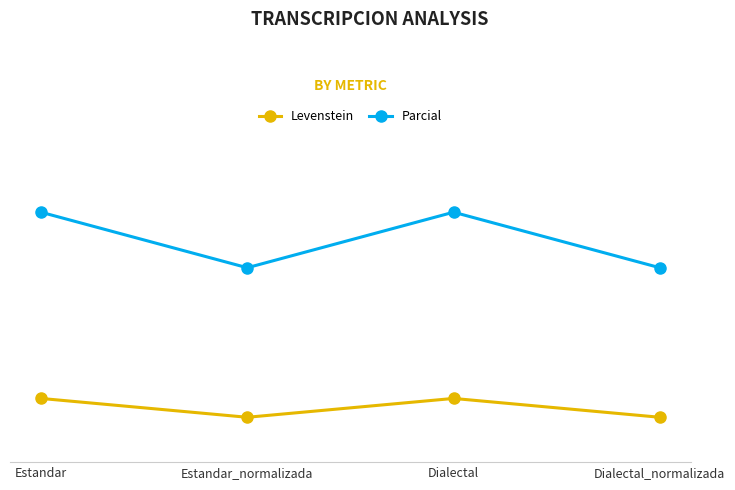

True or false: Parcial and Levenstein cross at least once.

False